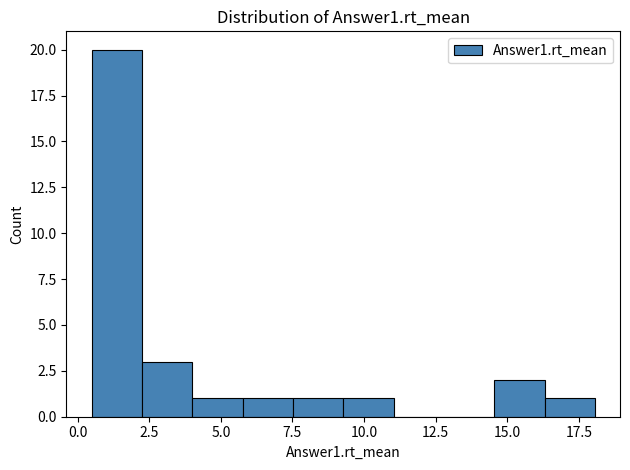

Read against the x-axis, roughly where is the centre of the tallest bar?

1.5